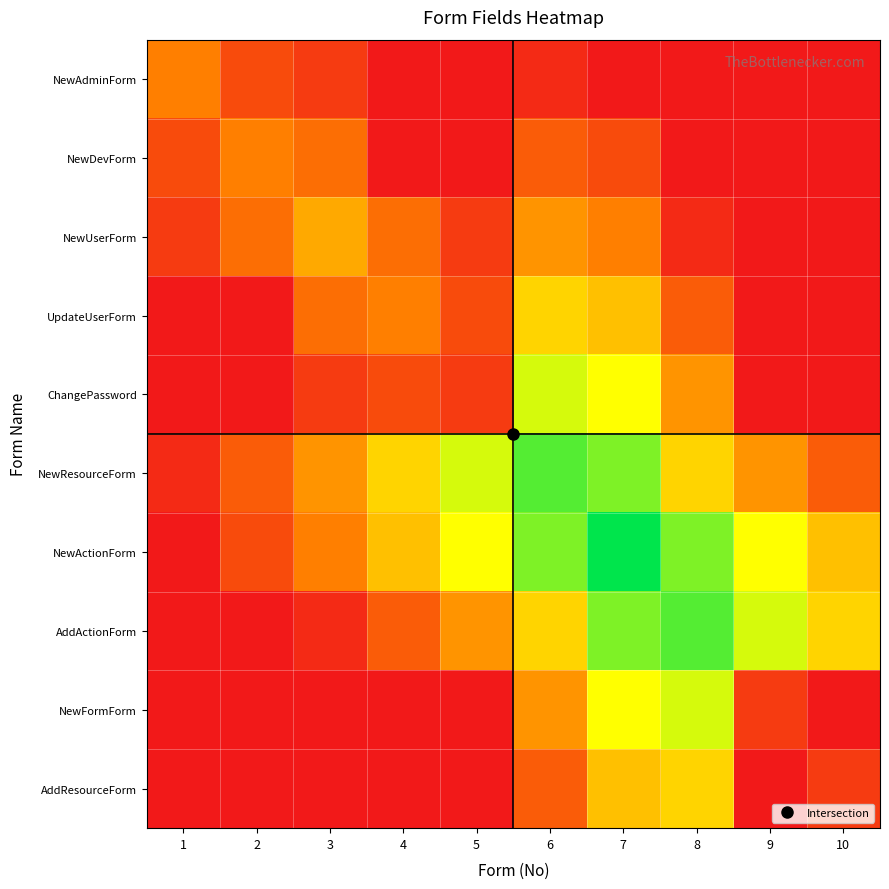

Which series has the widest spread of values?

NewActionForm